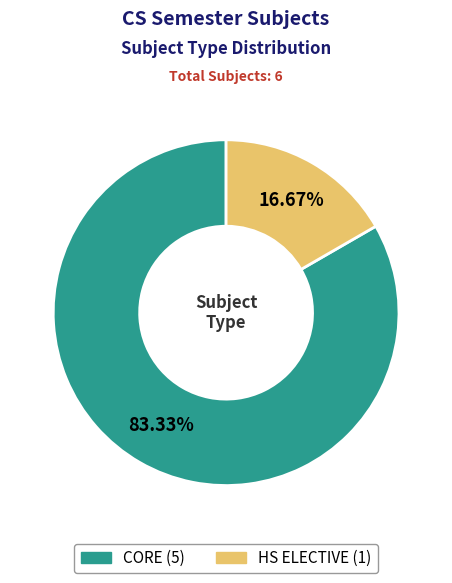

Is it true that HS ELECTIVE is 28% of the pie?

False